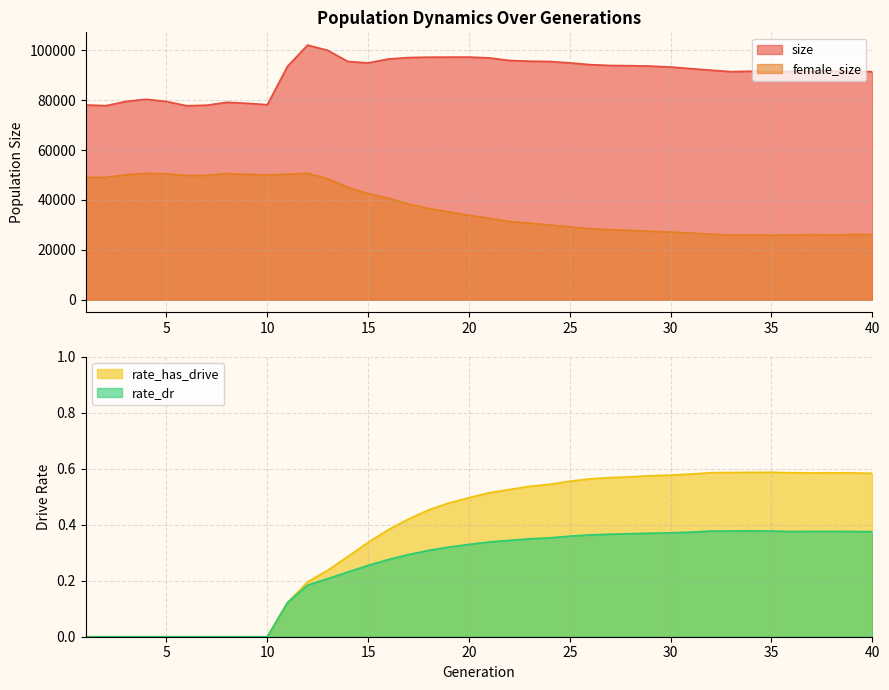

At which category is the sum across all series the highest?

12